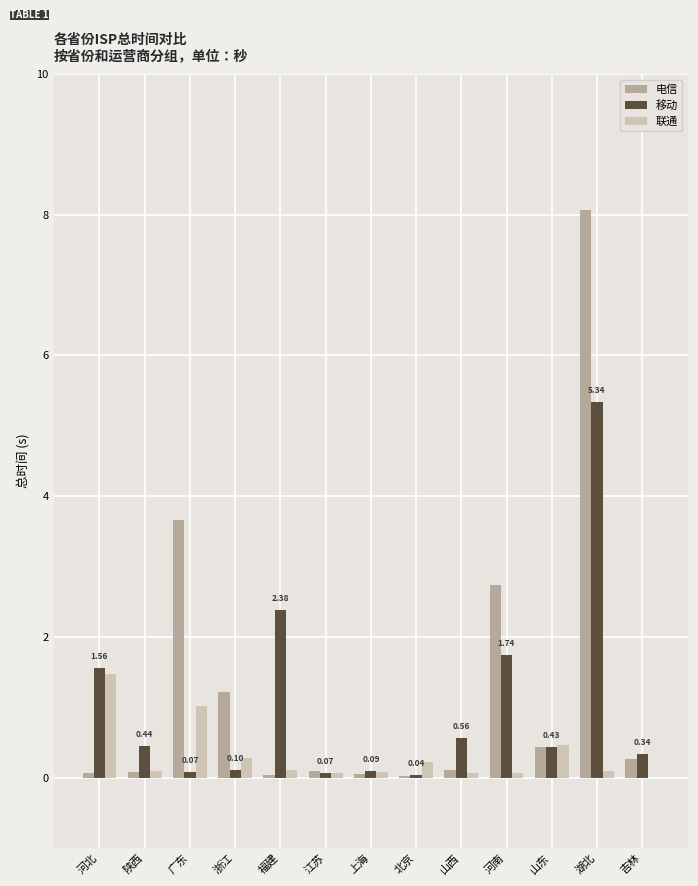

True or false: 移动 has a value of 0.4 at 山东.

True